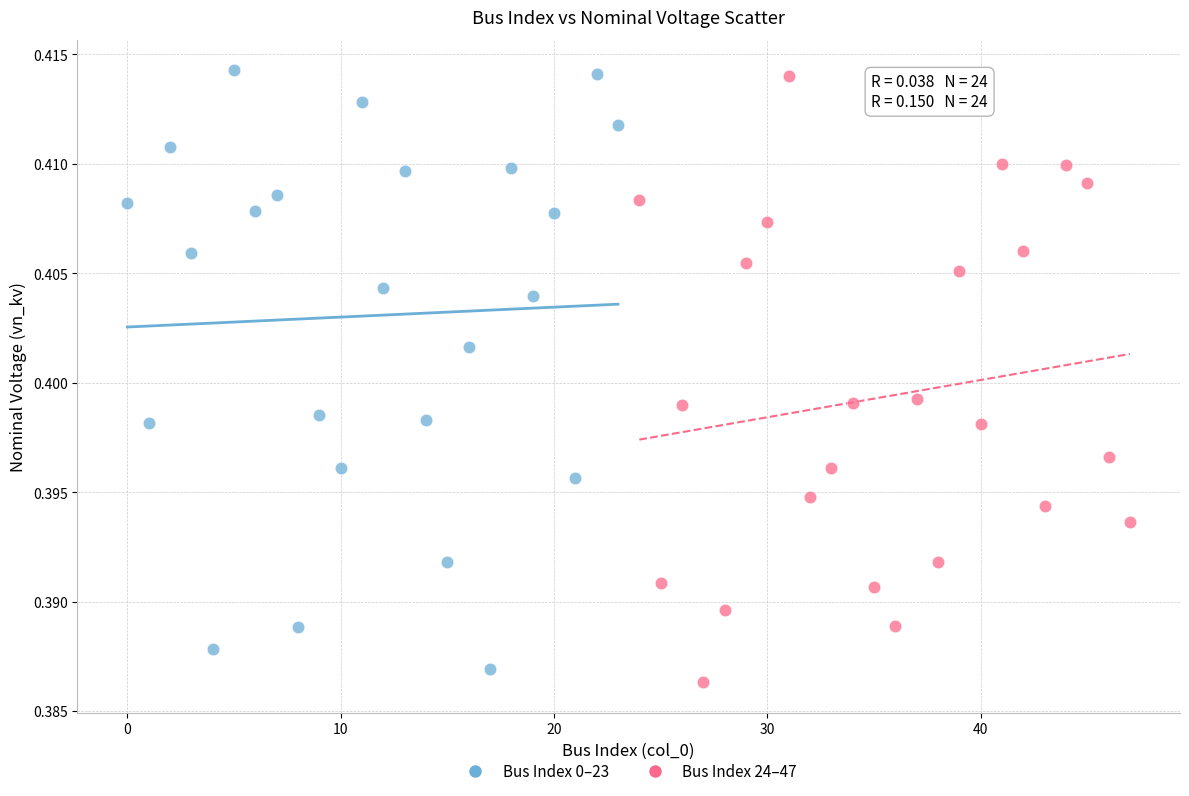

What are all the series names shown in the legend?

Bus Index 0–23, Bus Index 24–47